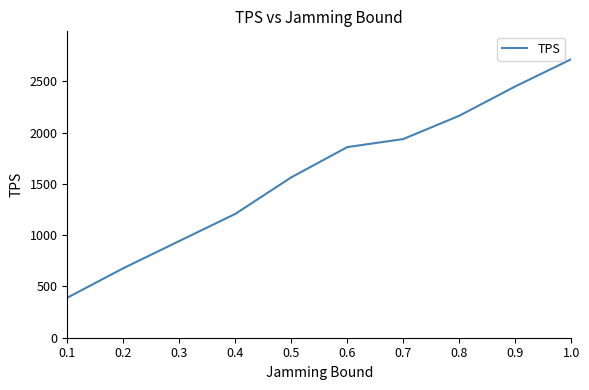

Does the chart display data point markers on the line(s)?

No